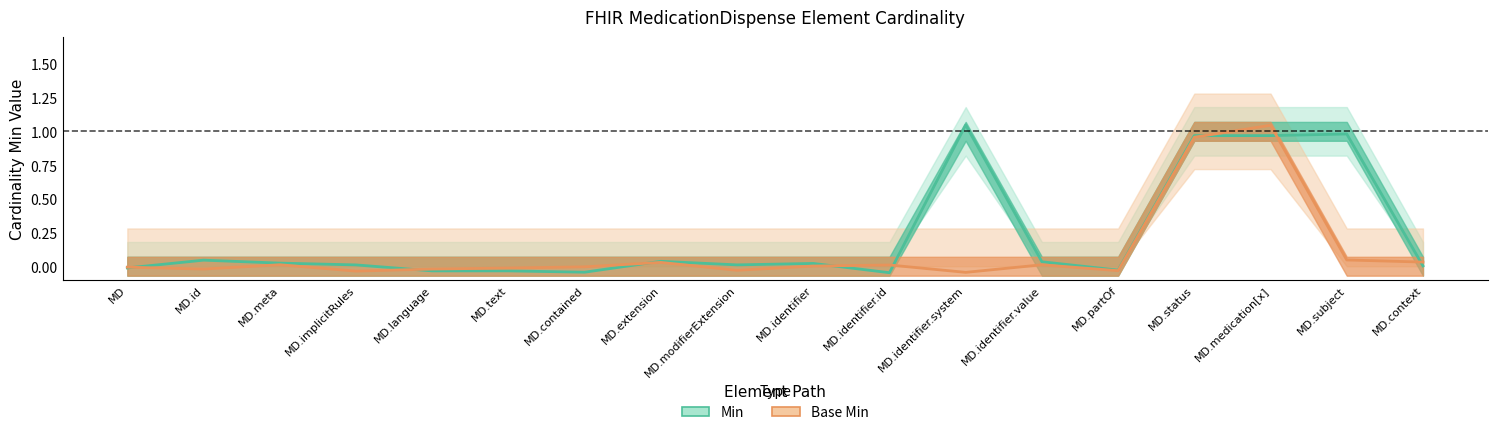

Which series has the widest spread of values?

Min